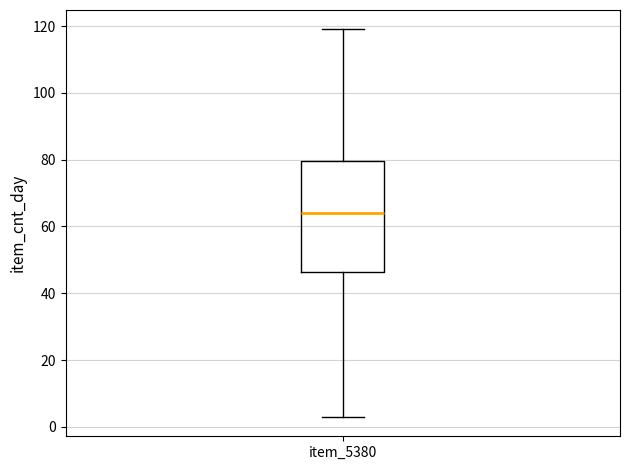

Transcribe this box plot: give where the median line is, the range the box spans, and where the two whiskers end, as read against the y-axis. The values are not printed on the chart, so give them approximately, as read against the axis.

median 64, box 46 to 80, whiskers 4 to 120